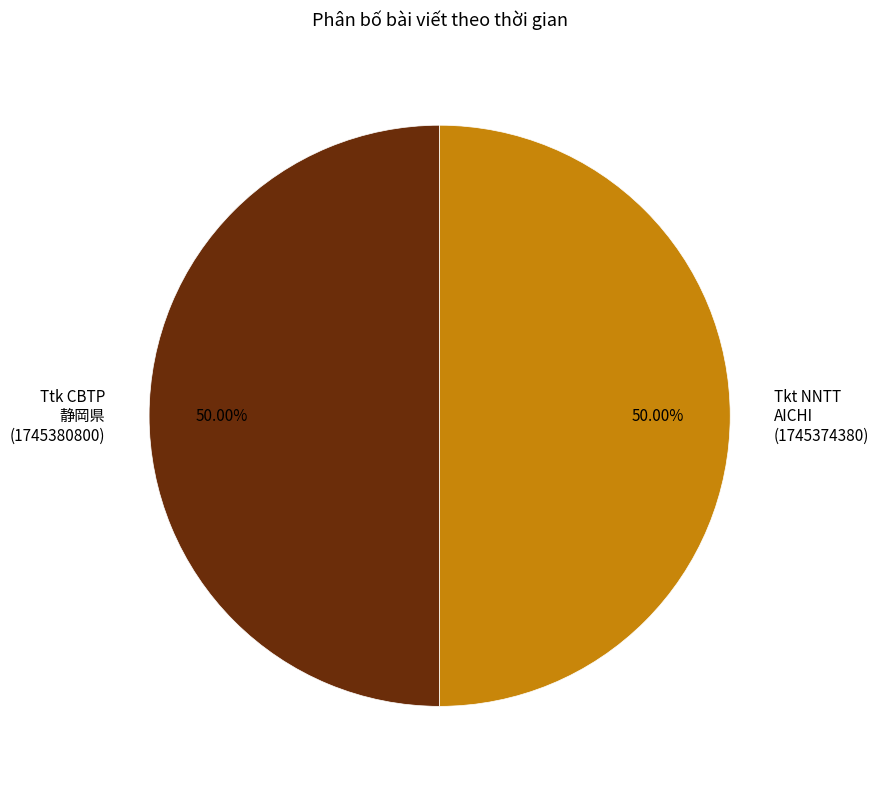

Do Ttk CBTP 静岡県 (1745380800) and Tkt NNTT AICHI (1745374380) together represent more than half of the pie?

Yes